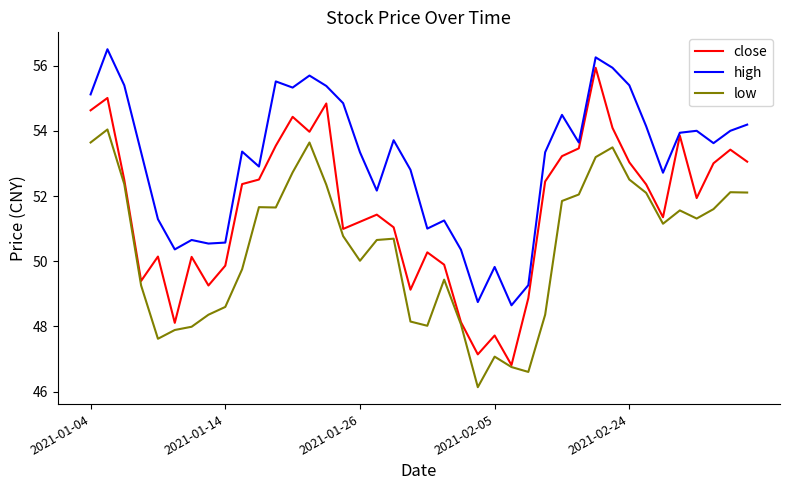

Which series has the largest total across all categories?

high